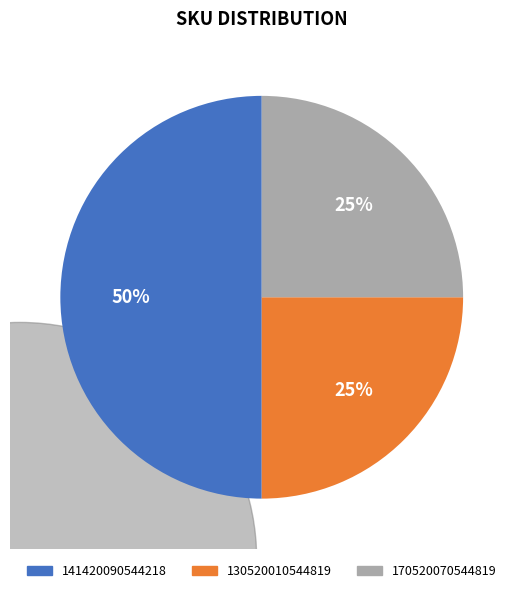

To the nearest percent, what is the average slice percentage?

33%